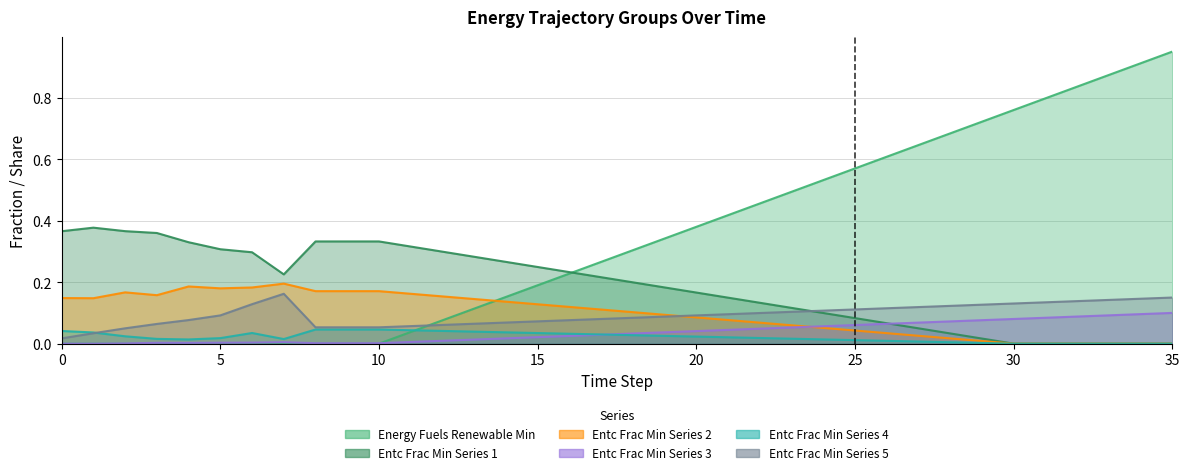

Between which two adjacent categories do nemomod_entc_frac_min_series3 and nemomod_entc_frac_min_series1 first intersect?

26 and 27